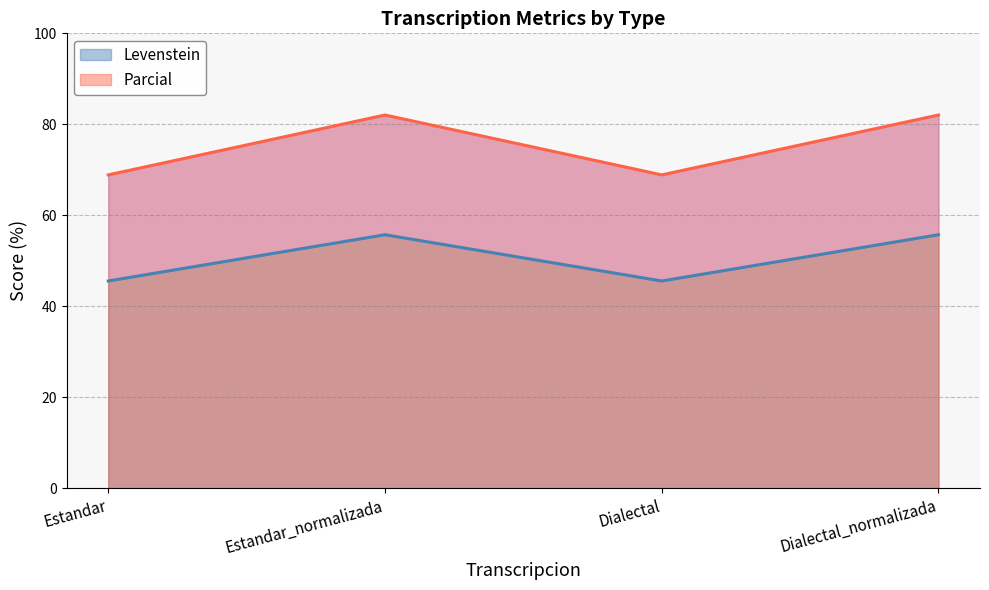

What is the smallest value displayed?

45.6